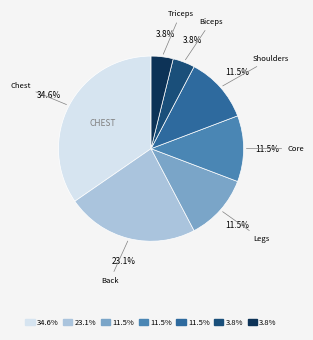

Does any single category account for the majority?

No